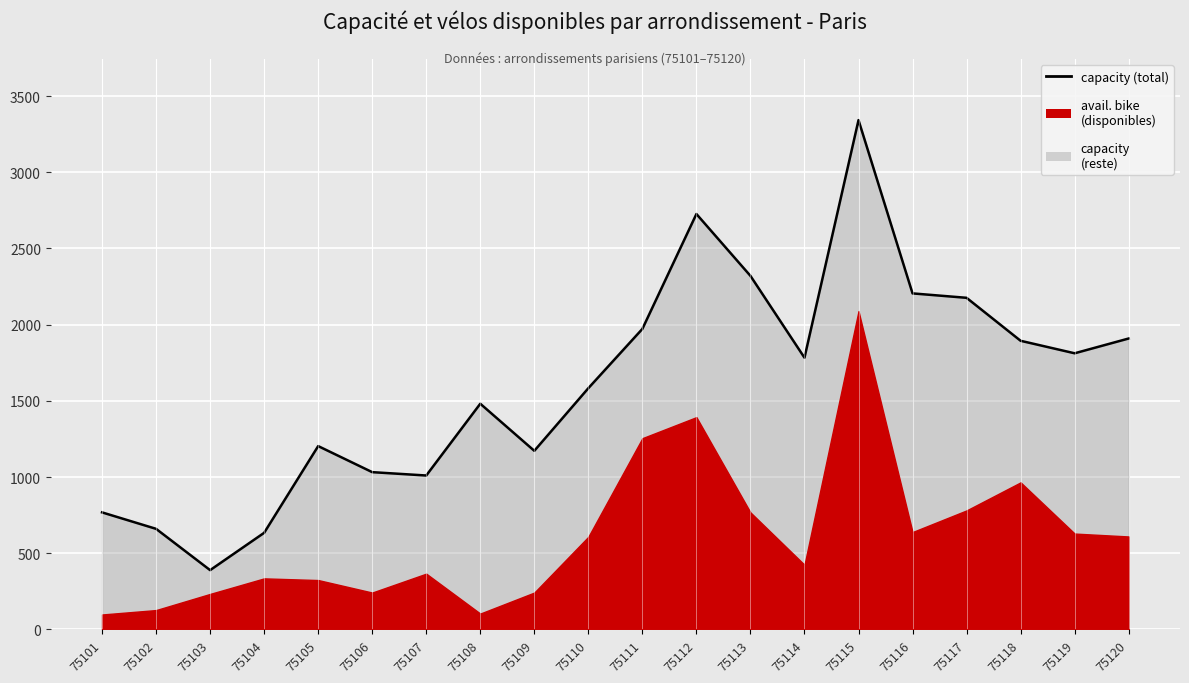

At which category does the data reach its first local peak?

75105